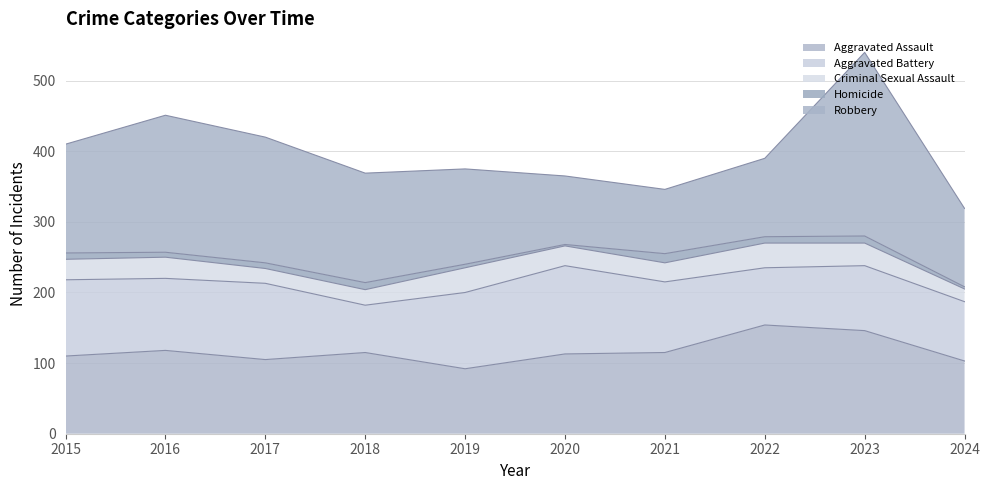

True or false: Aggravated Assault has a value of 115 at 2021.

True